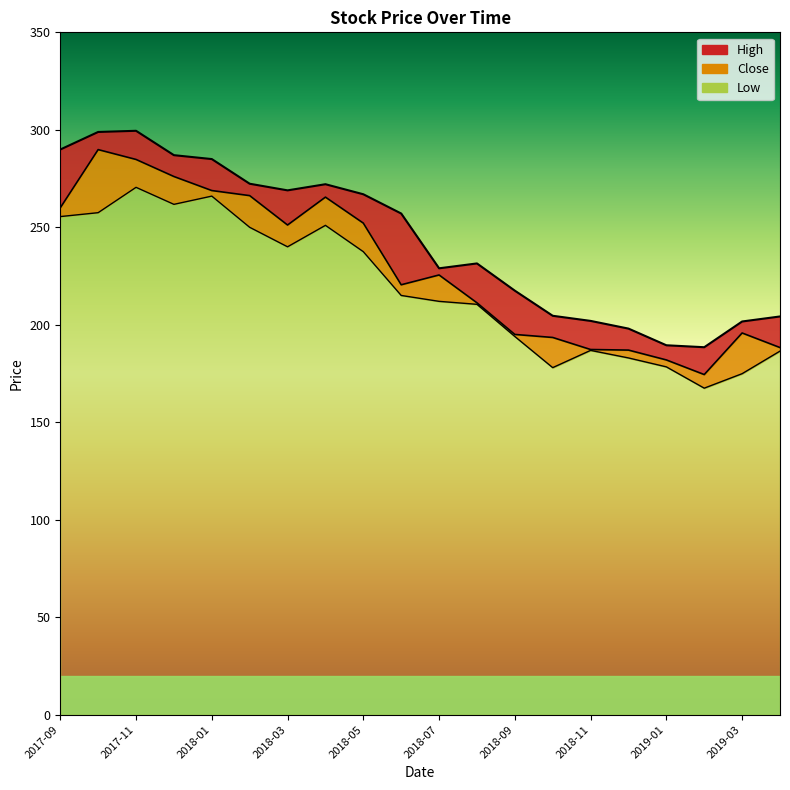

What is the value of the High point at the 12th from the left?

231.5